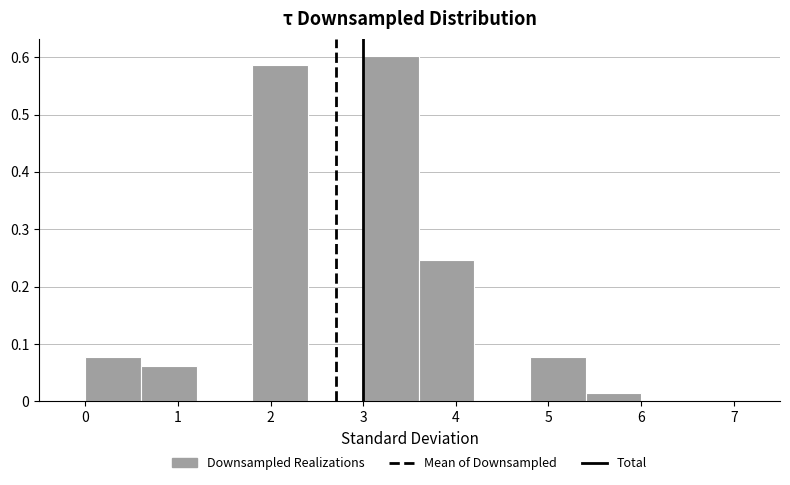

Reading left to right, transcribe this chart: for each bar, give the range it covers on the x-axis and its height. The values are not printed on the chart, so give them approximately, as read against the axis.

0.0 to 0.6: 0.08
0.6 to 1.2: 0.06
1.2 to 1.8: 0
1.8 to 2.4: 0.59
2.4 to 3.0: 0
3.0 to 3.6: 0.60
3.6 to 4.2: 0.25
4.2 to 4.8: 0
4.8 to 5.4: 0.08
5.4 to 6.0: 0.02